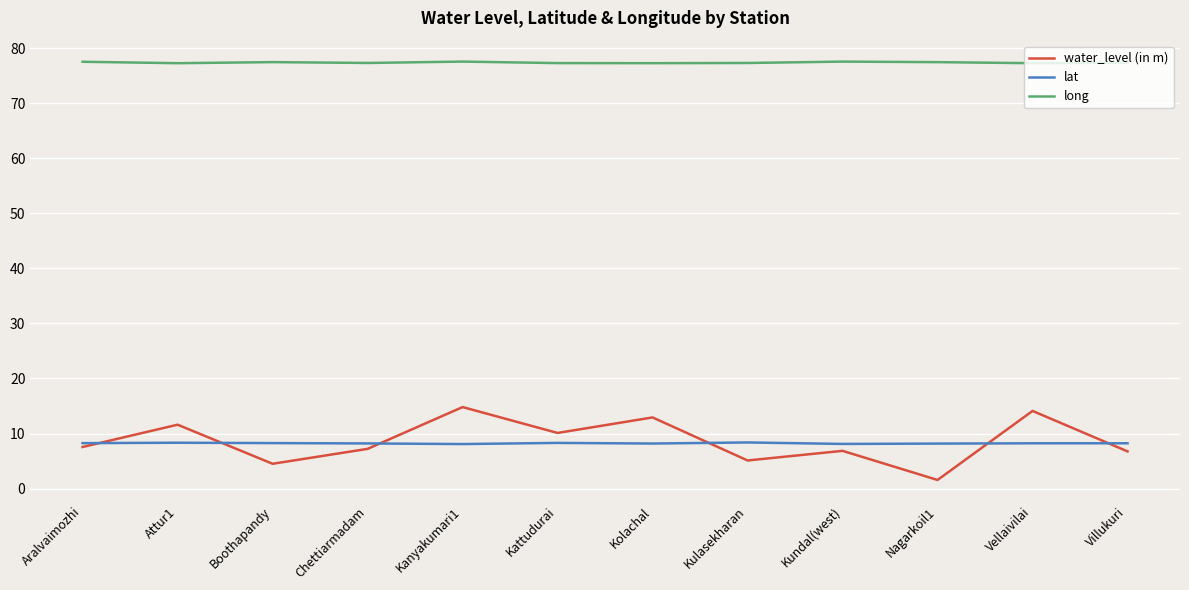

What is the difference between the second highest and minimum values in the lat series?

0.2